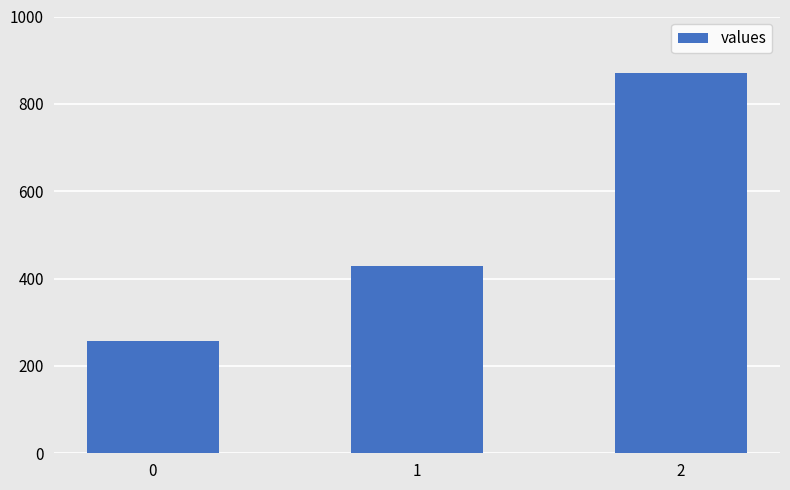

Approximately how many times larger is the value at 1 compared to 0?

1.7